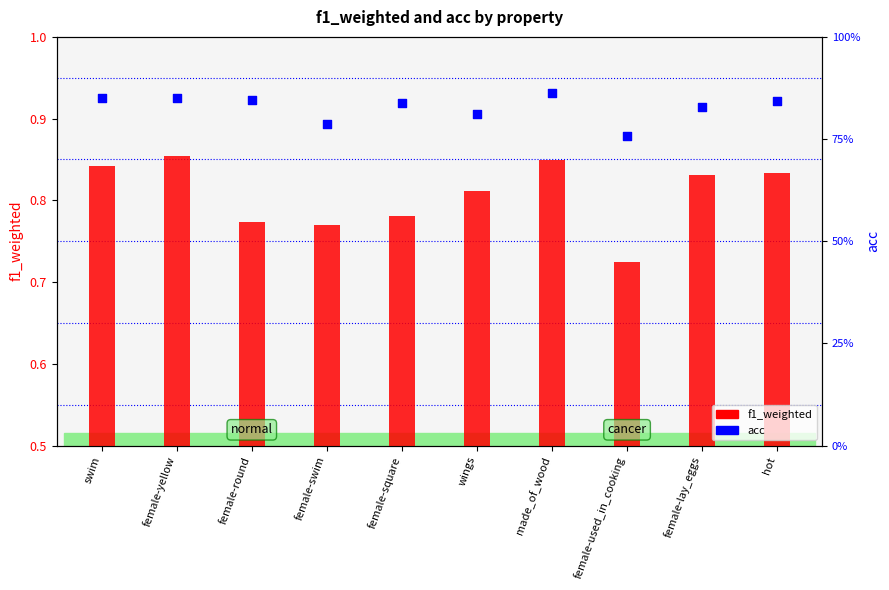

Which series has the largest Y range (max minus min)?

f1_weighted